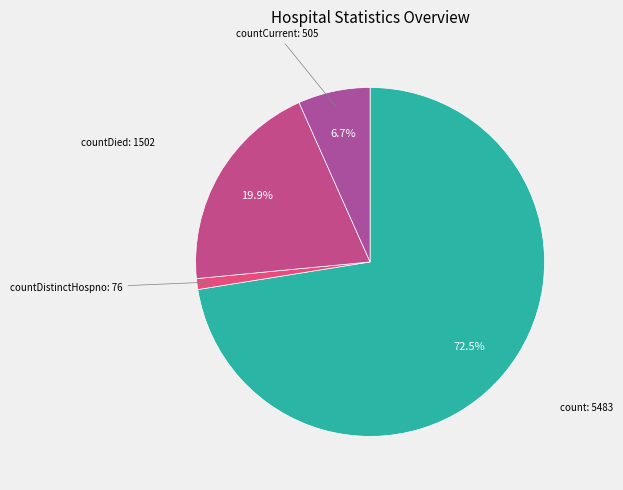

How many segments does this pie chart have?

4